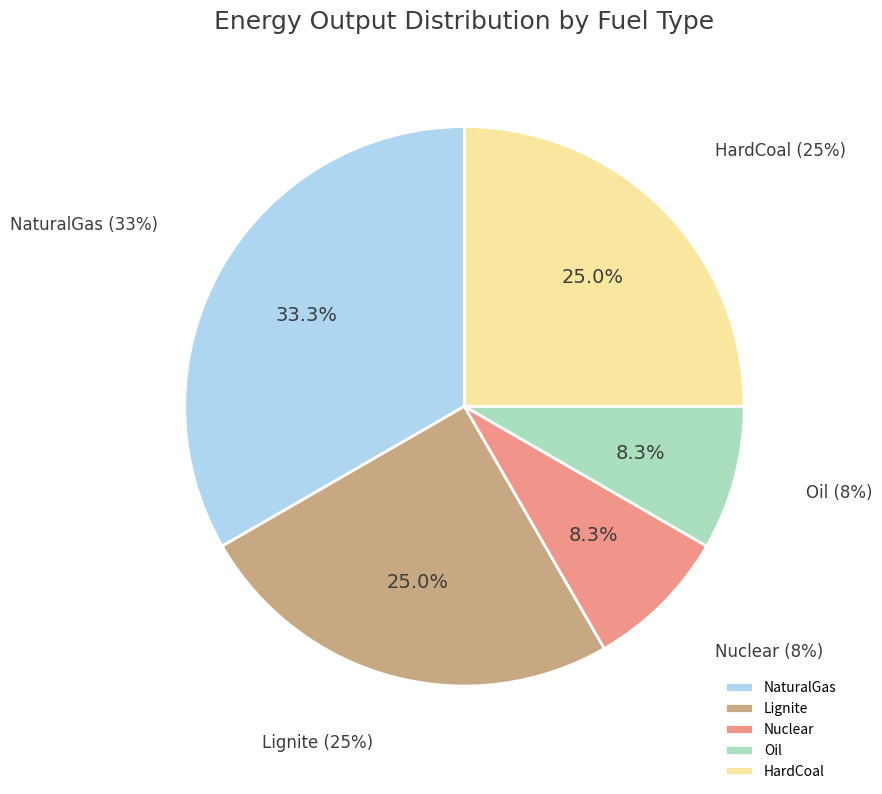

Is there a majority slice in this chart?

No